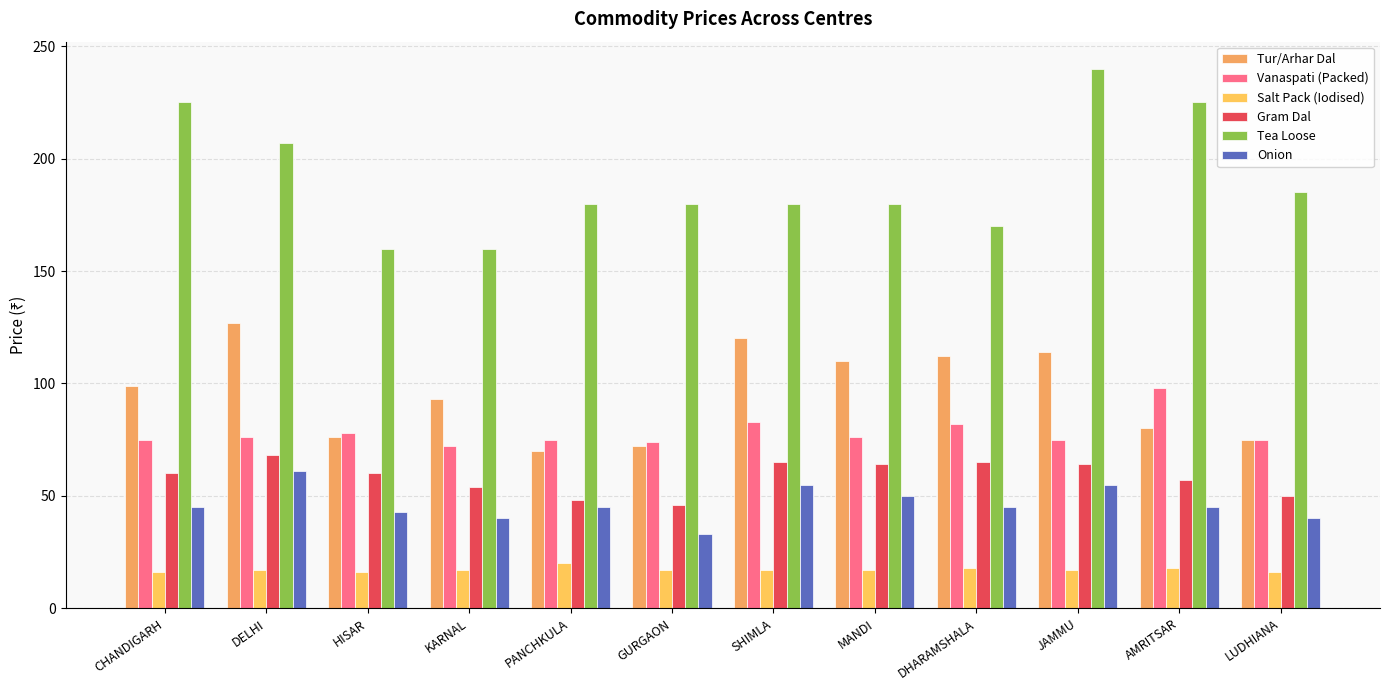

Rank the series at SHIMLA from lowest to highest value.

Salt Pack (Iodised), Onion, Gram Dal, Vanaspati (Packed), Tur/Arhar Dal, Tea Loose